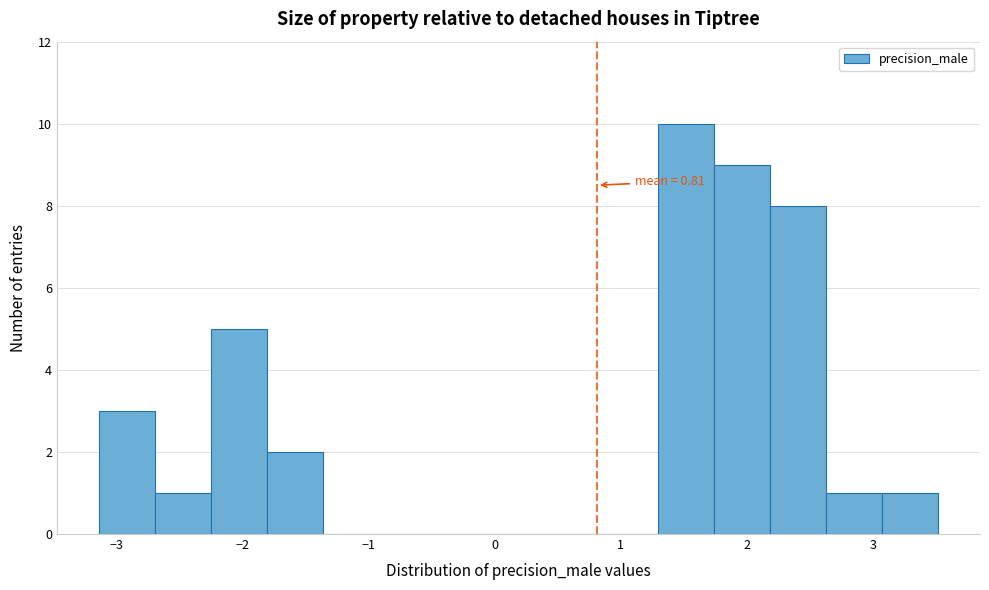

Which range on the x-axis has the tallest bar?

1.3 to 1.7